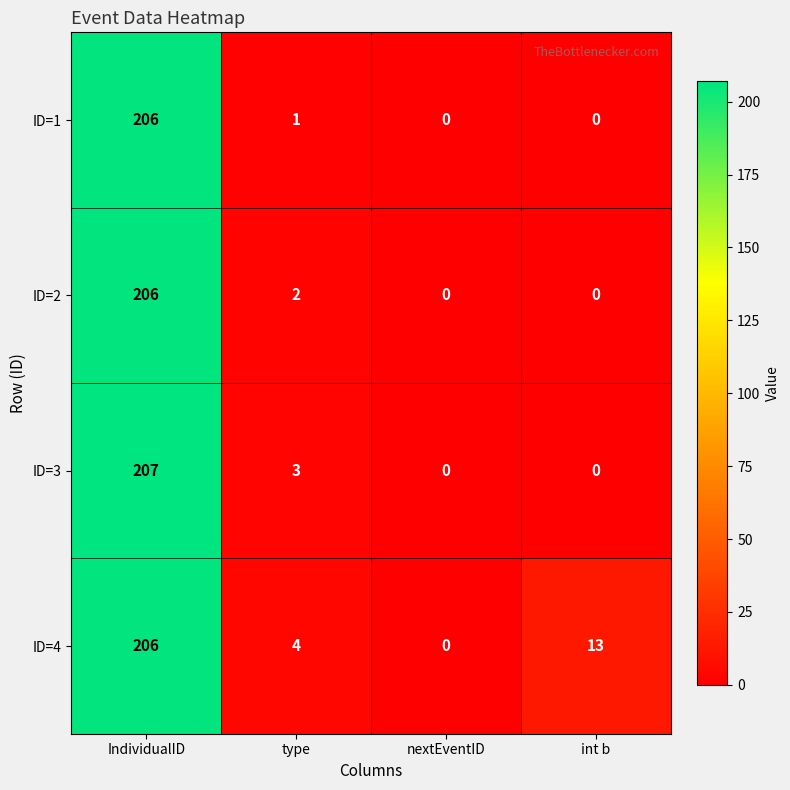

At how many categories does at least one series exceed 171?

1